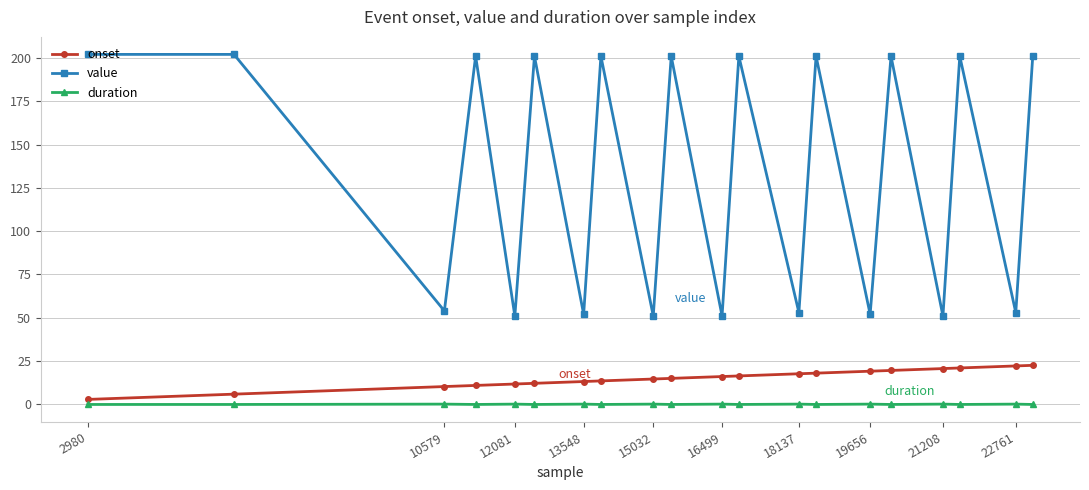

True or false: duration has more than 1 points higher than both neighbors.

True